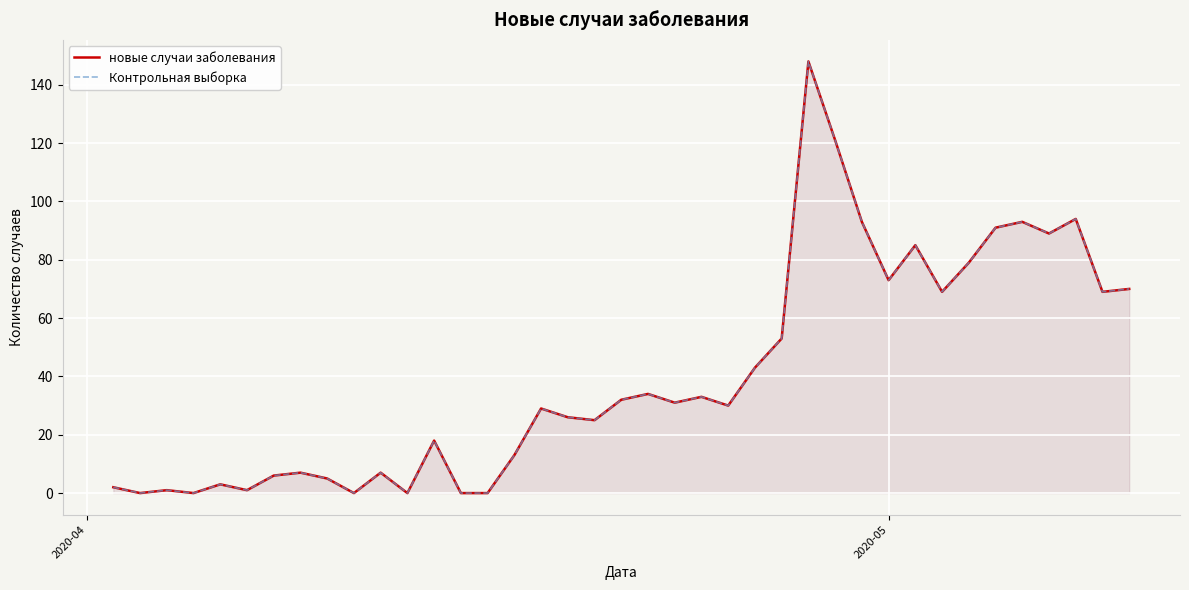

What is the value of the Контрольная выборка point at the 36th from the left?

89